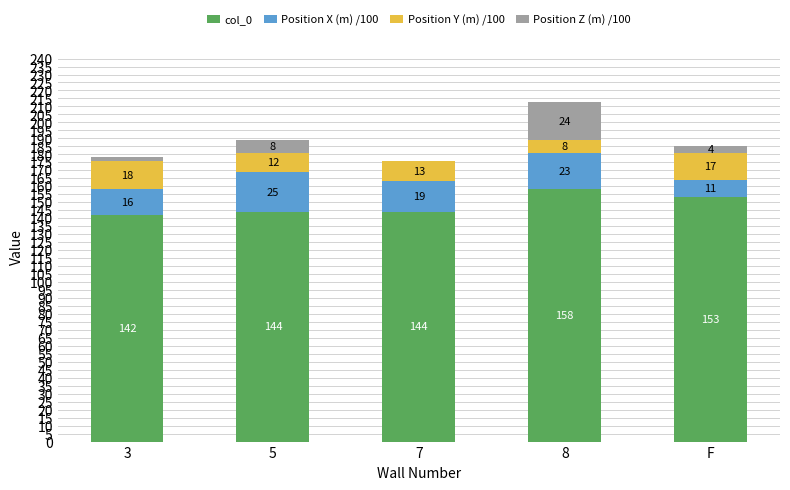

What is the total value across all series at 7?

176